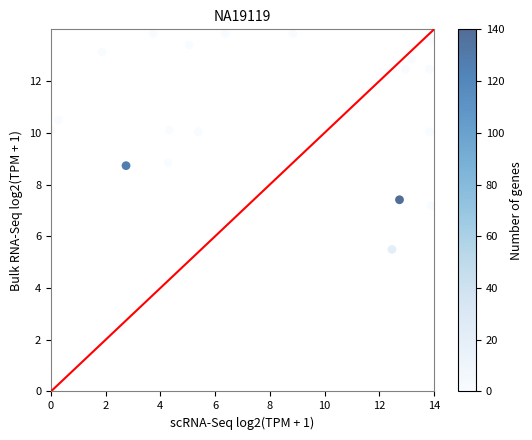

What Y value in the scatter plot is closest to 6?

5.5